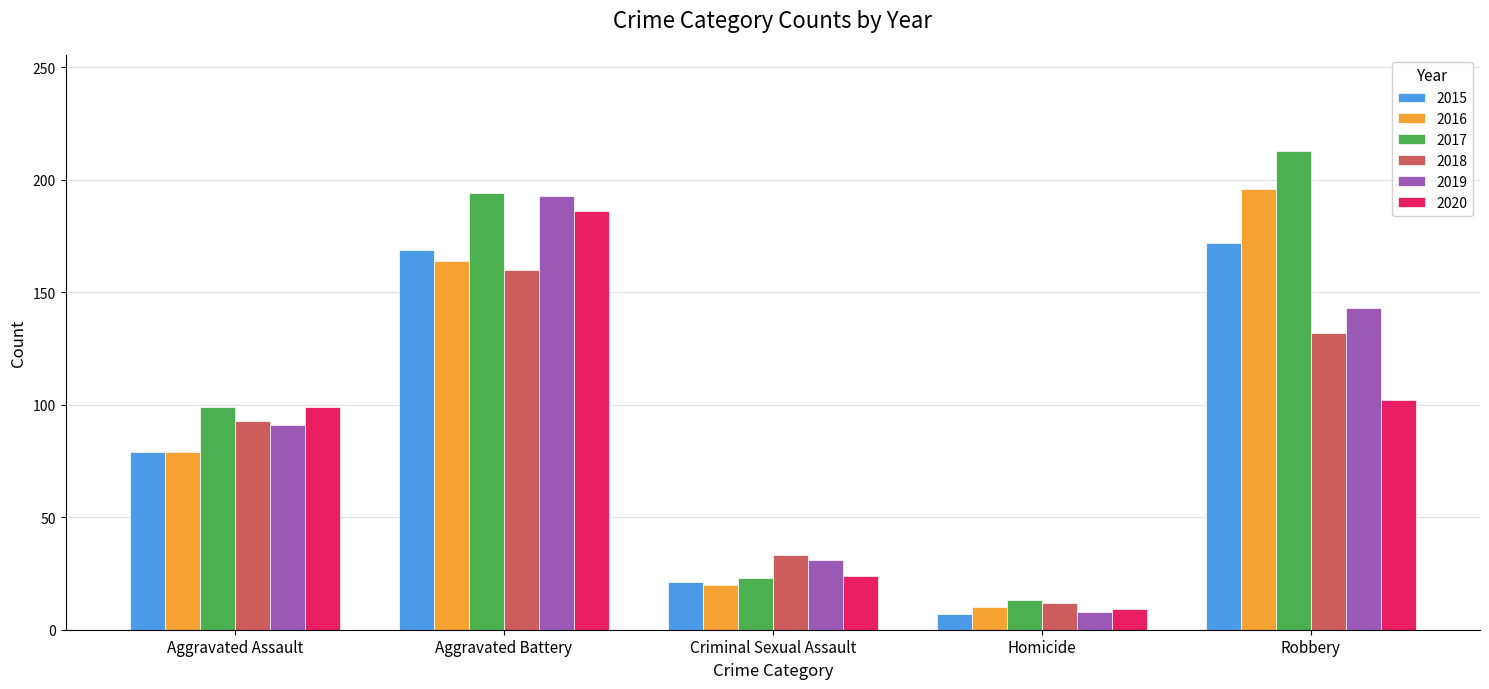

Which series has the largest total across all categories?

2017